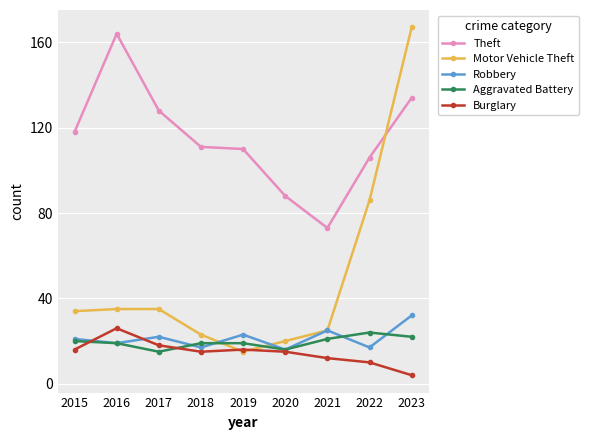

What is the value of the Robbery point at the 4th from the left?

17